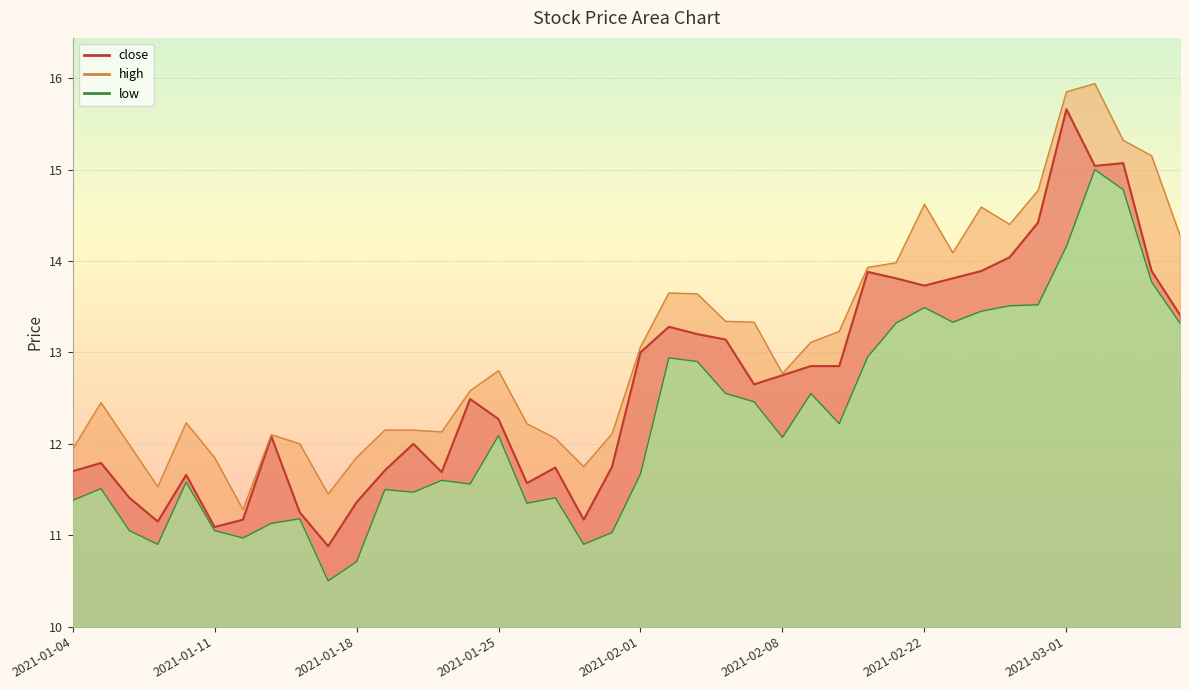

True or false: close and high intersect in this chart.

False